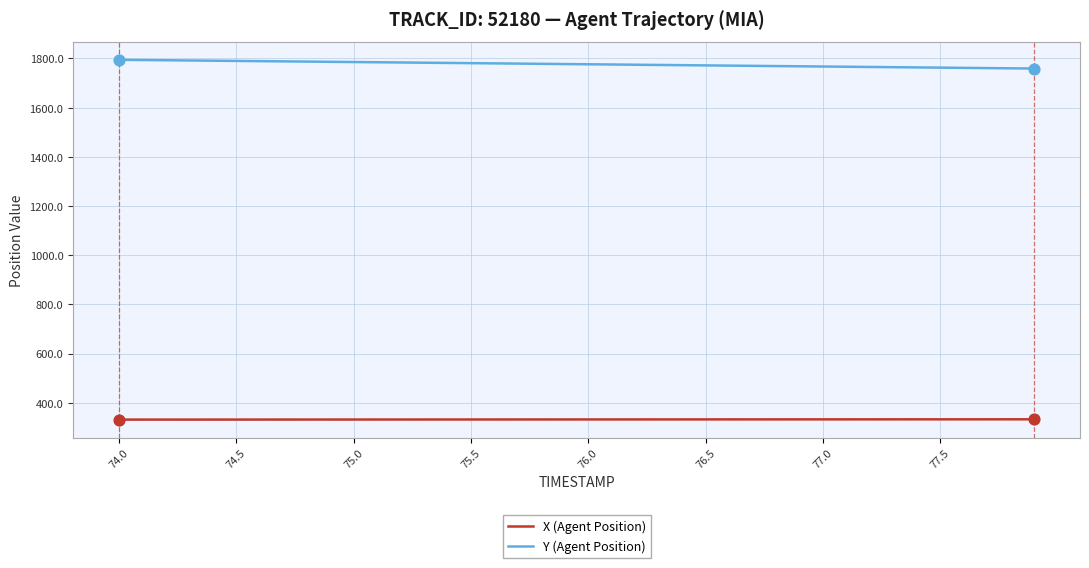

Which series has the largest total across all categories?

Y (Agent Position)